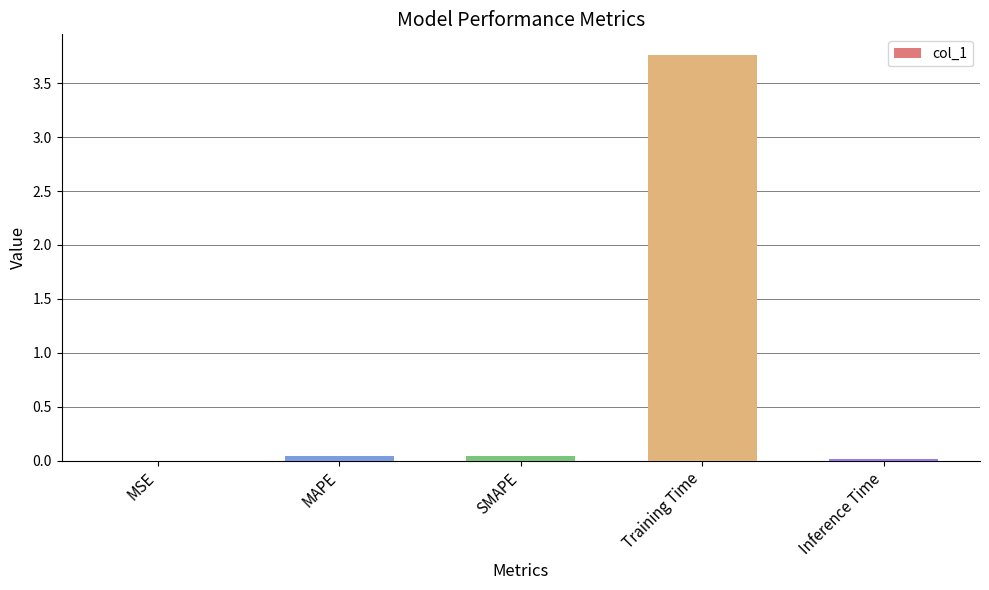

What is the maximum value shown in the chart?

3.8